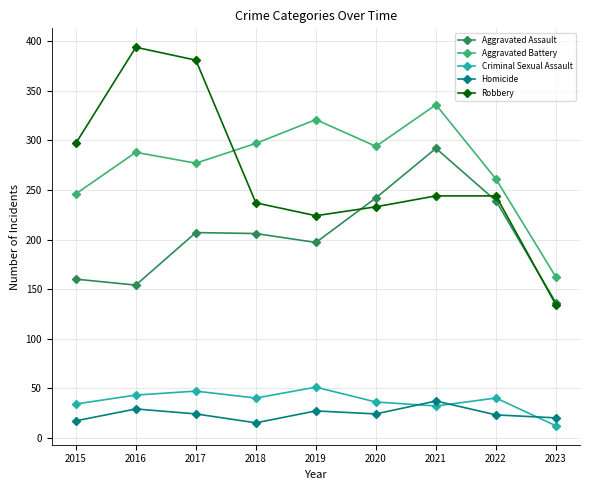

What is the value of the Aggravated Battery point at the 3rd from the left?

277